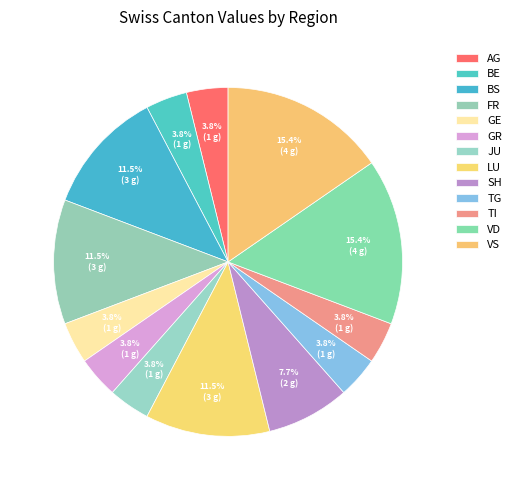

How many slices are in this pie chart?

13